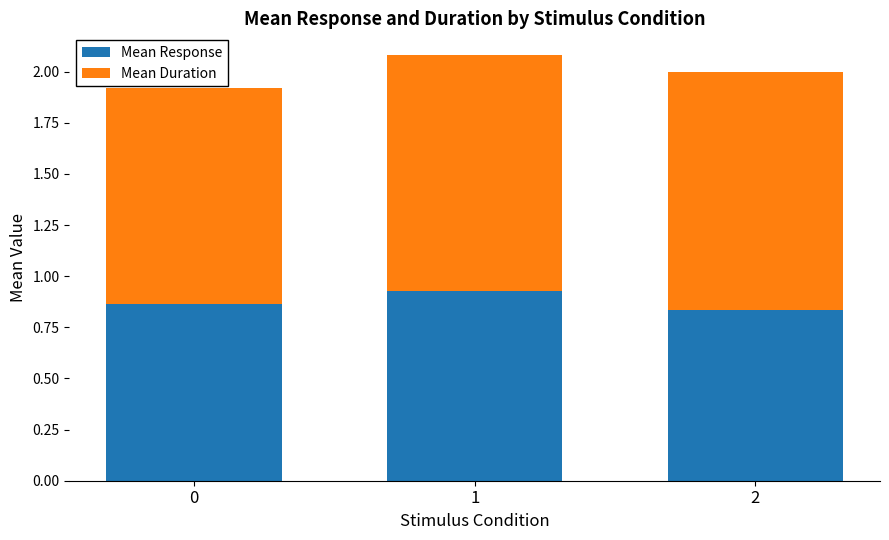

Is it true that Mean Response equals 0.5 at 0?

False